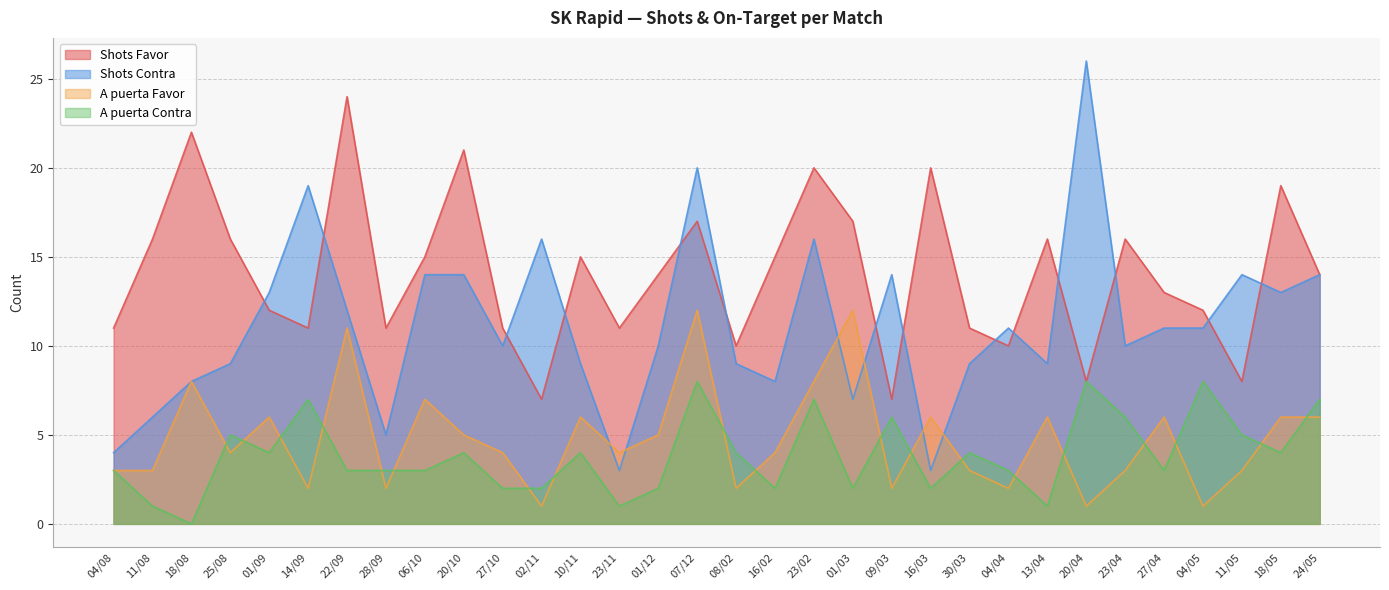

Rank the series at 16/03 from lowest to highest value.

A puerta Contra, Shots Contra, A puerta Favor, Shots Favor